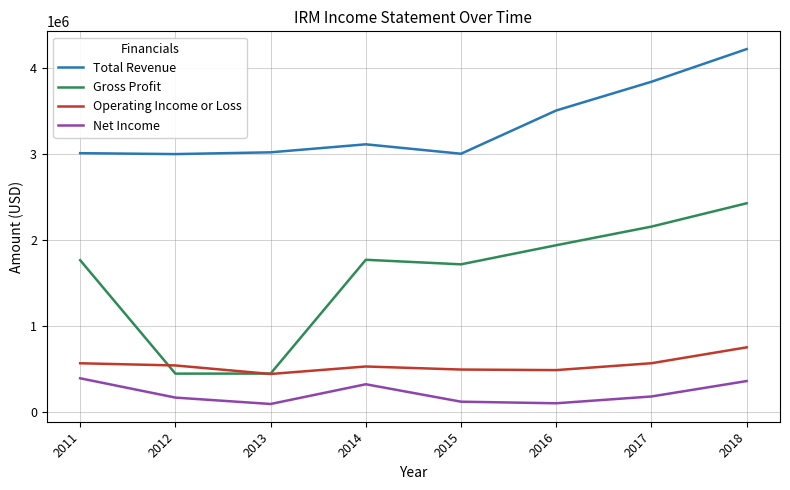

List the series in order of their peak value, highest first.

Total Revenue, Gross Profit, Operating Income or Loss, Net Income